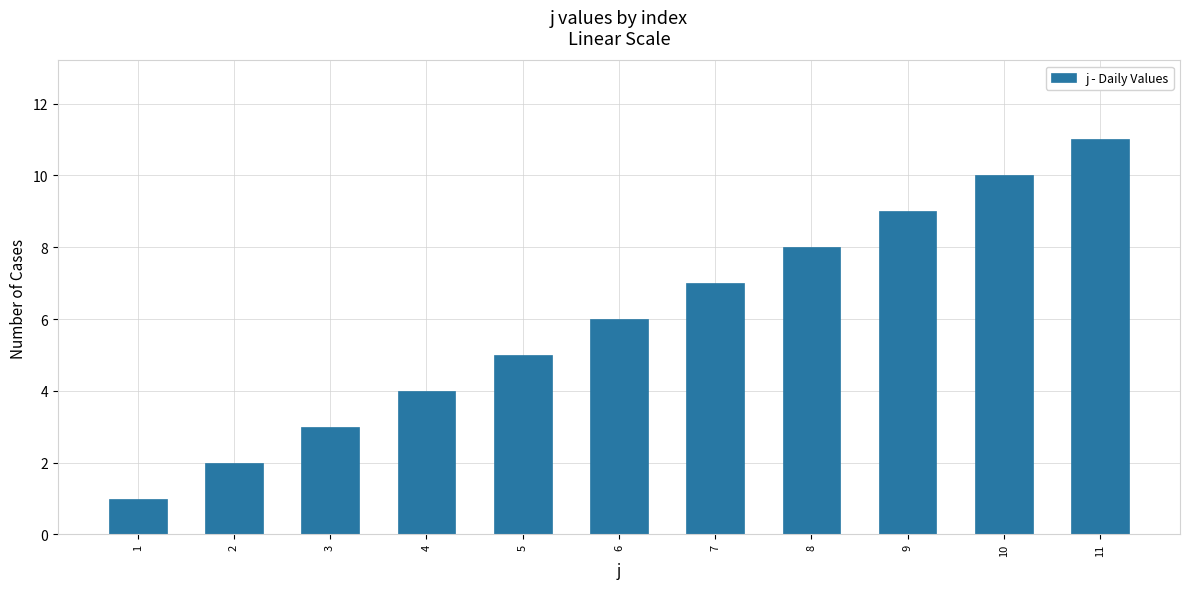

Reading right to left, extract all data points from this chart.

11	10	9	8	7	6	5	4	3	2	1